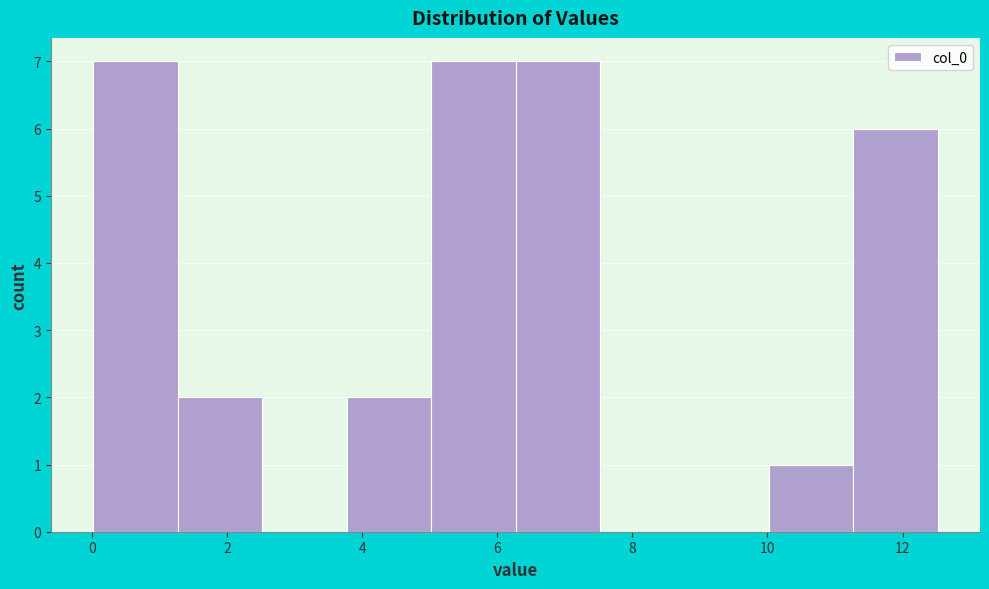

How tall is the bar that spans 6.2 to 7.6 on the x-axis? Neither the bar edges nor the heights are printed on the chart, so give them approximately, as read against the axes.

7